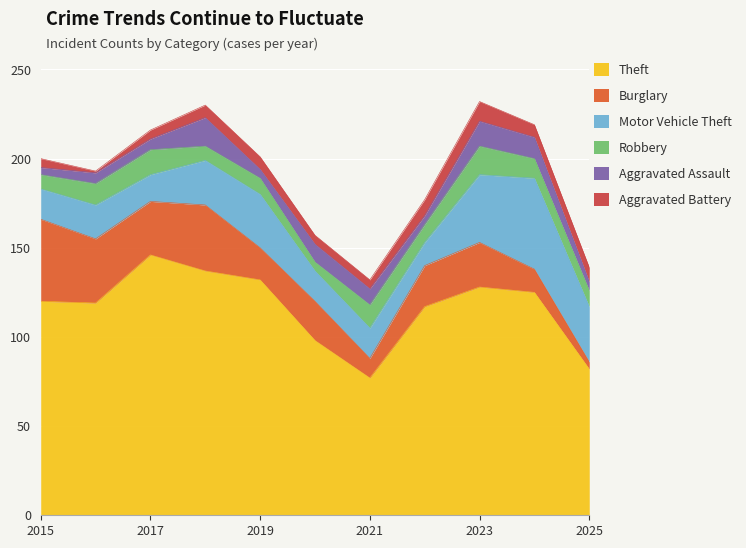

Does the chart display data point markers on the line(s)?

No